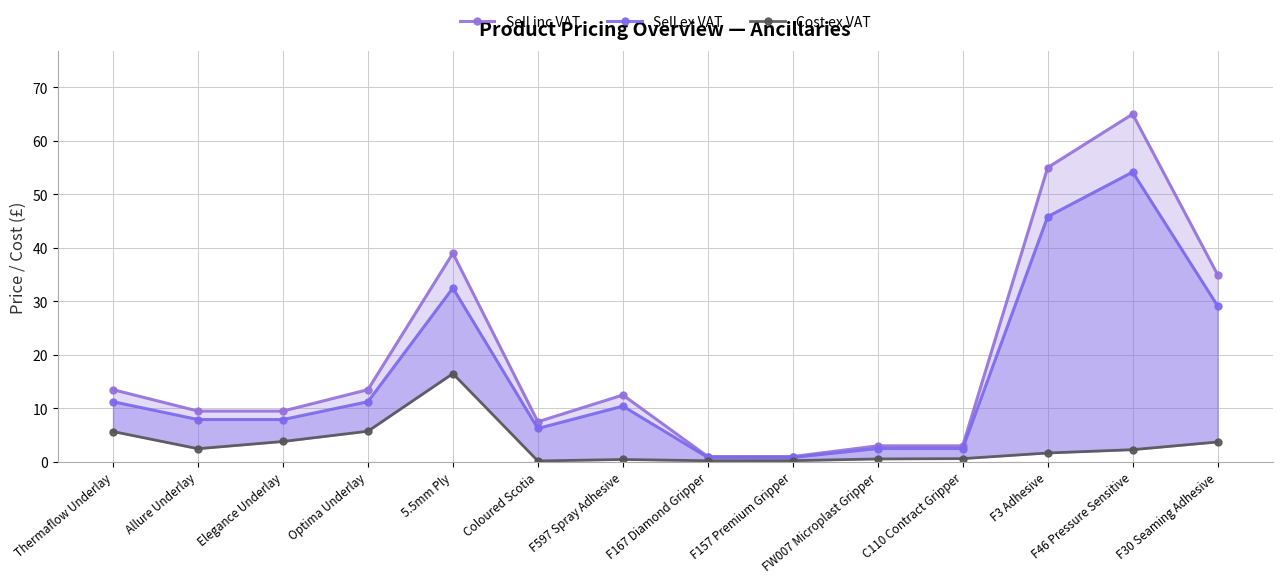

What is the sum of the Cost ex VAT values at F3 Adhesive and Thermaflow Underlay?

7.3